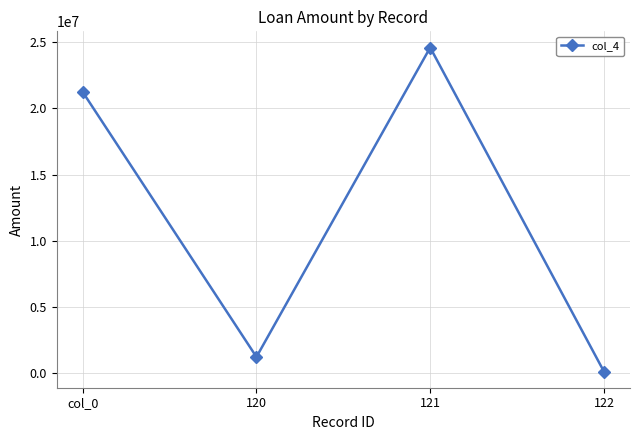

What is the sum of the values at 122 and 120?

1288885